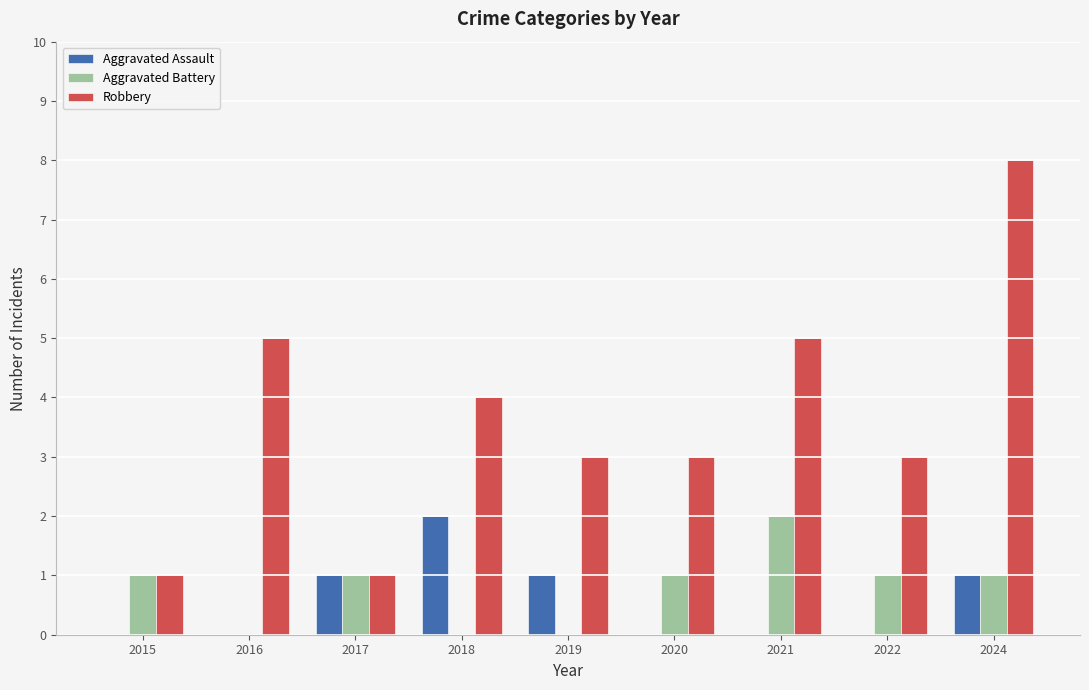

At which category is the sum across all series the highest?

2024